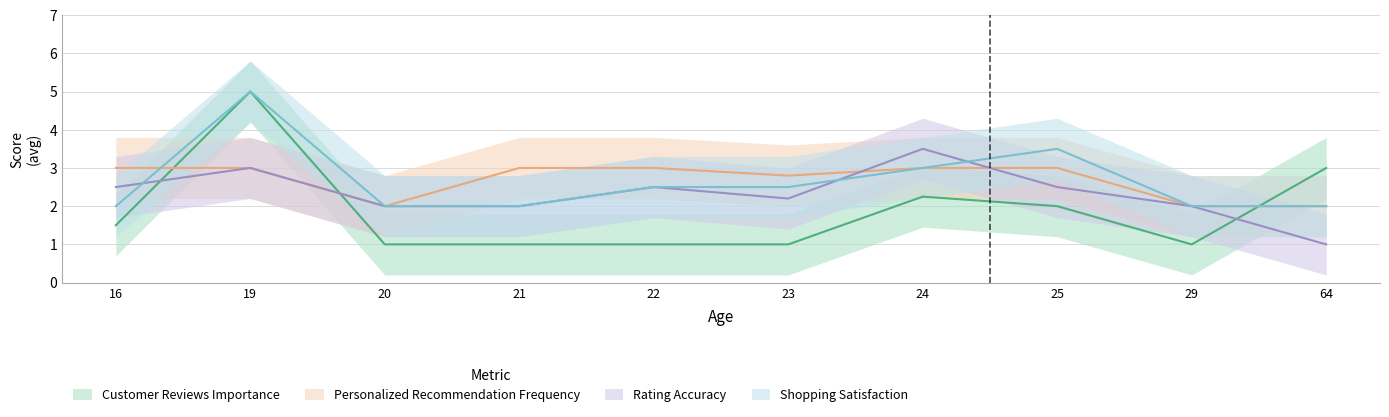

Reading right to left, list all the values displayed in this chart.

Customer_Reviews_Importance: 64=3.0	29=1.0	25=2.0	24=2.2	23=1.0	22=1.0	21=1.0	20=1.0	19=5.0	16=1.5
Personalized_Recommendation_Frequency: 64=2.0	29=2.0	25=3.0	24=3.0	23=2.8	22=3.0	21=3.0	20=2.0	19=3.0	16=3.0
Rating_Accuracy: 64=1.0	29=2.0	25=2.5	24=3.5	23=2.2	22=2.5	21=2.0	20=2.0	19=3.0	16=2.5
Shopping_Satisfaction: 64=2.0	29=2.0	25=3.5	24=3.0	23=2.5	22=2.5	21=2.0	20=2.0	19=5.0	16=2.0